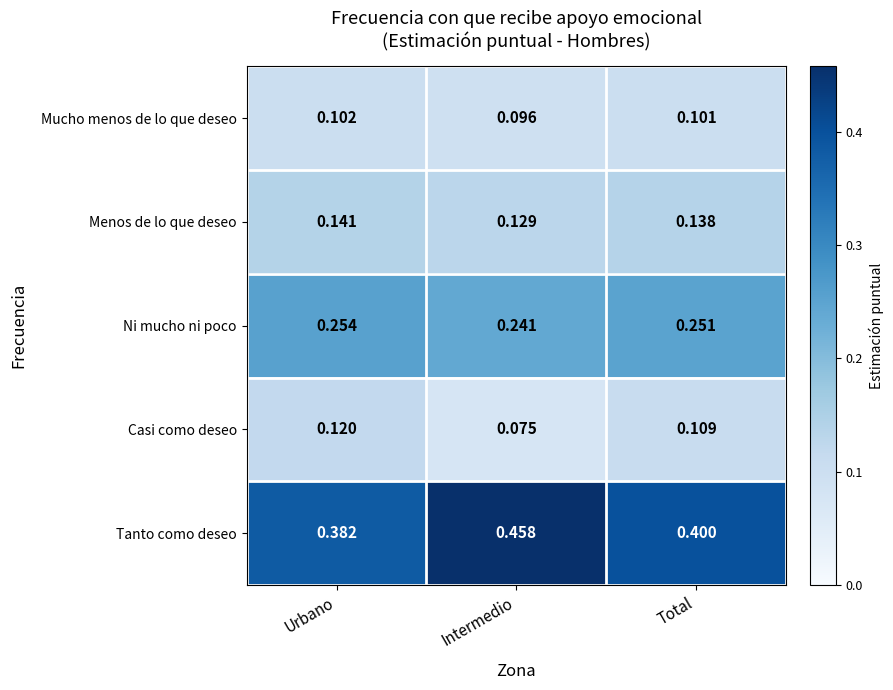

Rank the series at Total from lowest to highest value.

Mucho menos de lo que deseo, Casi como deseo, Menos de lo que deseo, Ni mucho ni poco, Tanto como deseo